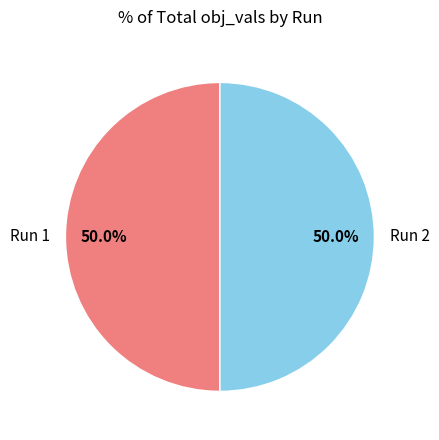

How much of the chart is everything except Run 2?

50.0%